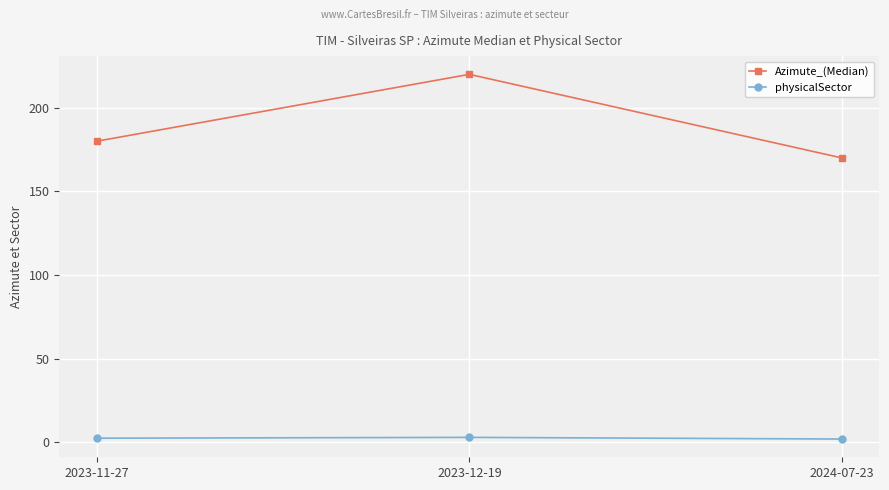

At how many categories does at least one series exceed 190?

1